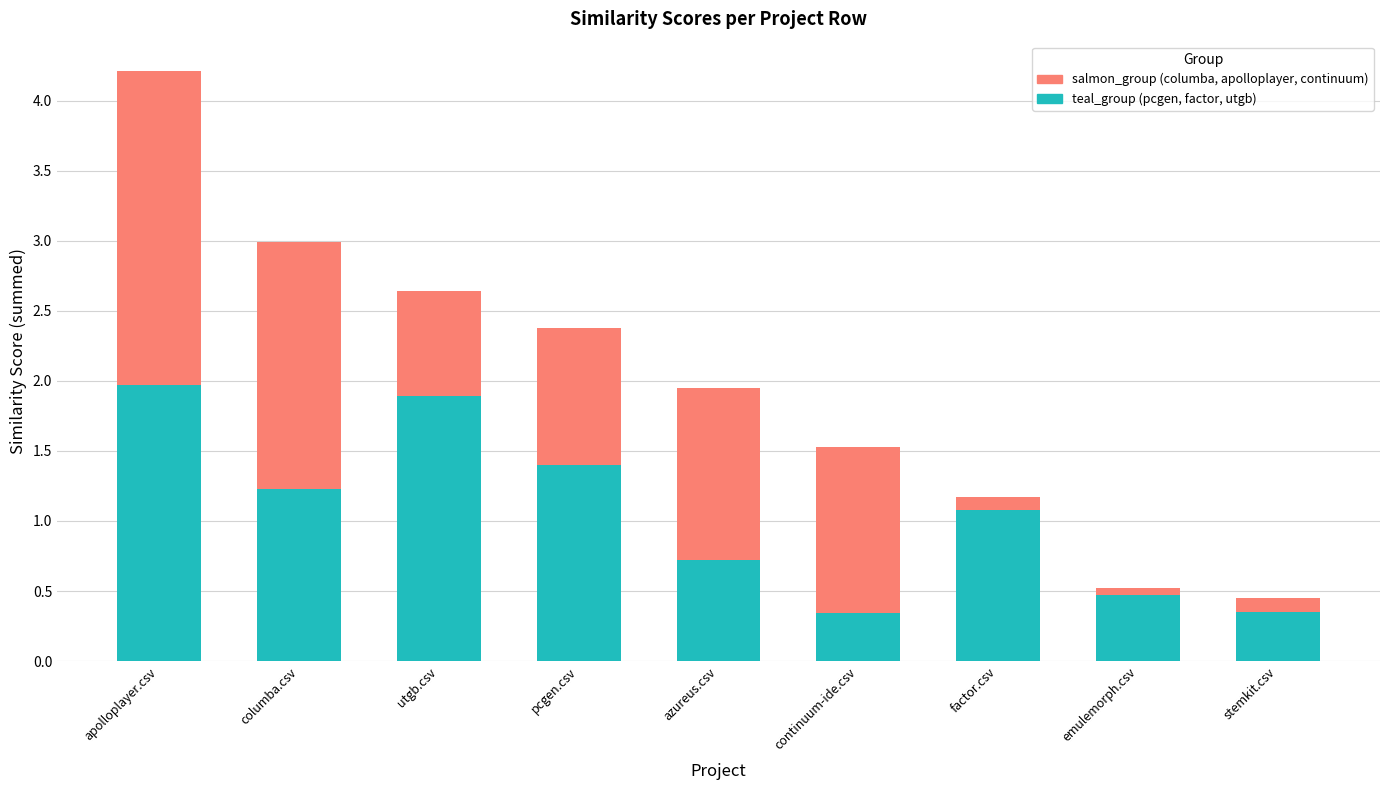

At which category is the sum across all series the highest?

apolloplayer.csv